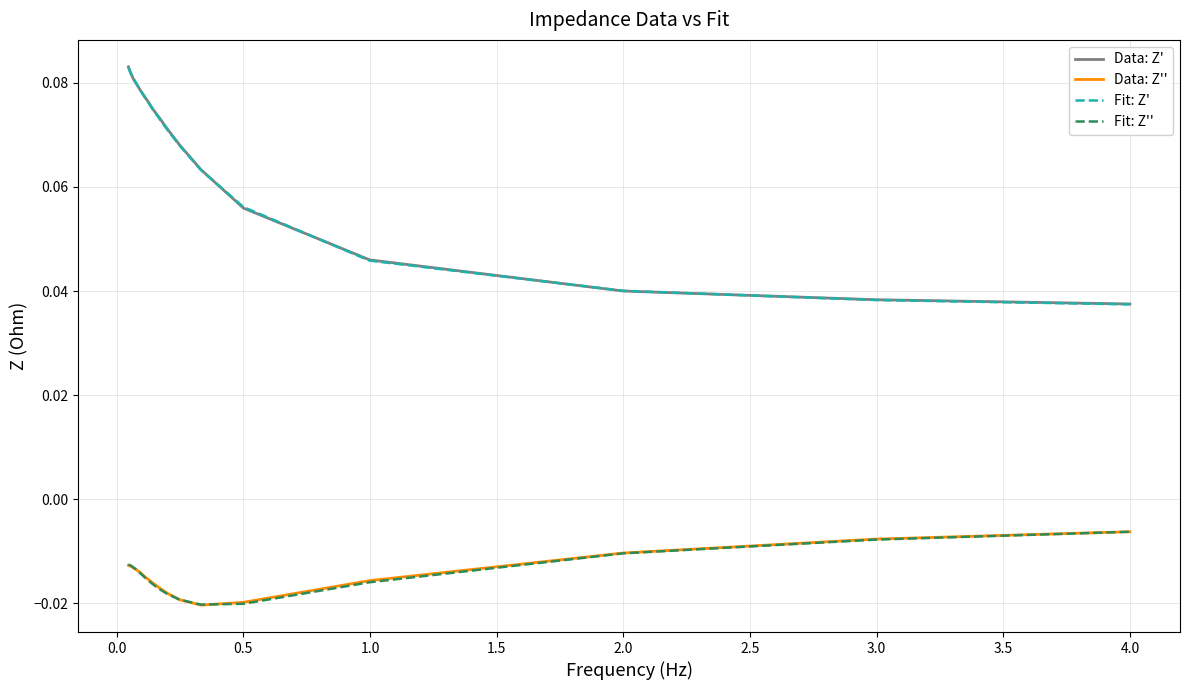

True or false: Data: Z'' and Data: Z' intersect in this chart.

False